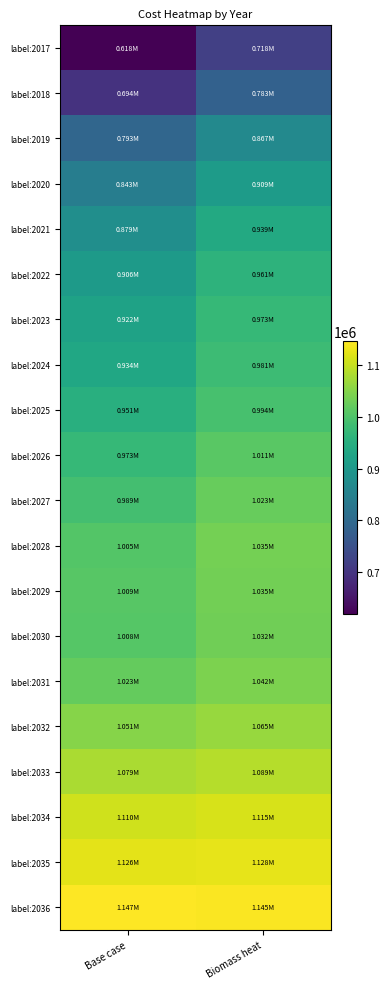

Reading left to right, transcribe all the data shown in this chart.

label:2017: Base case=617611.0	Biomass heat=718016.4
label:2018: Base case=694182.3	Biomass heat=783034.8
label:2019: Base case=792680.7	Biomass heat=866877.8
label:2020: Base case=842978.9	Biomass heat=908871.7
label:2021: Base case=879082.5	Biomass heat=938819.0
label:2022: Base case=906210.3	Biomass heat=960536.6
label:2023: Base case=922479.7	Biomass heat=972841.1
label:2024: Base case=934066.1	Biomass heat=980856.6
label:2025: Base case=951000.2	Biomass heat=993562.1
label:2026: Base case=972587.8	Biomass heat=1010612.4
label:2027: Base case=988802.6	Biomass heat=1023031.1
label:2028: Base case=1005017.8	Biomass heat=1035489.9
label:2029: Base case=1008761.2	Biomass heat=1035165.5
label:2030: Base case=1008454.1	Biomass heat=1031879.1
label:2031: Base case=1022803.2	Biomass heat=1041885.1
label:2032: Base case=1050907.5	Biomass heat=1065332.4
label:2033: Base case=1078922.3	Biomass heat=1089075.5
label:2034: Base case=1109859.8	Biomass heat=1115425.7
label:2035: Base case=1125586.3	Biomass heat=1127999.2
label:2036: Base case=1147105.1	Biomass heat=1144997.2